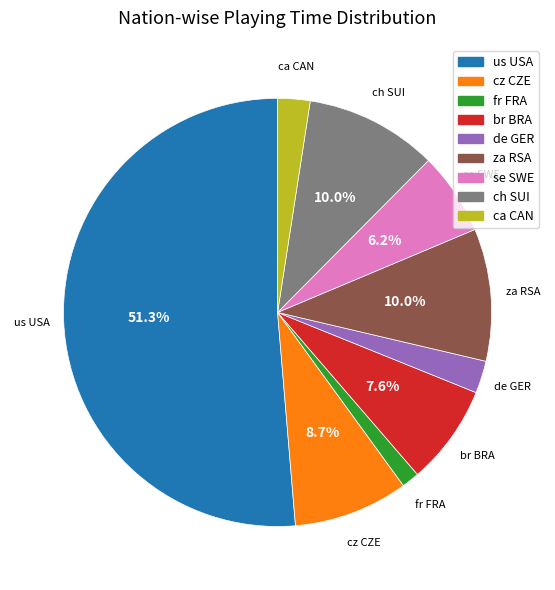

Count the number of slices in the pie.

9